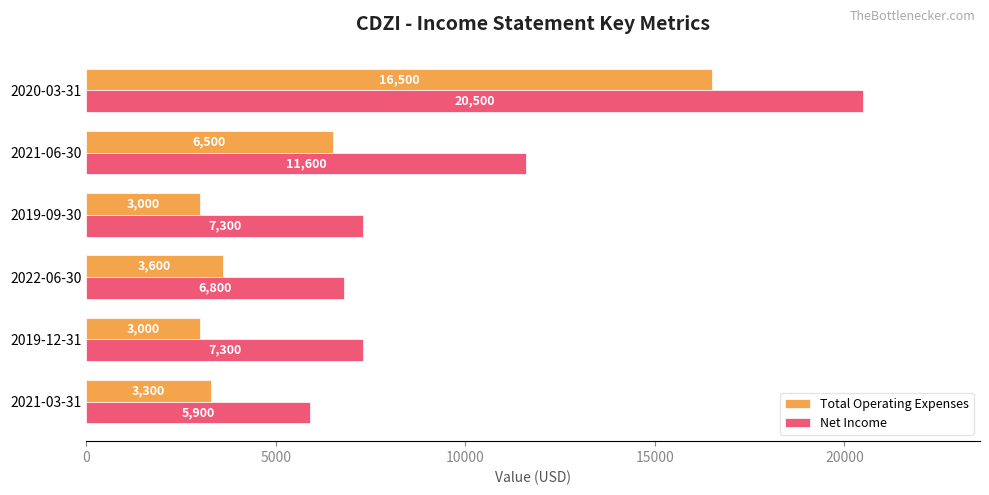

At how many categories does at least one series exceed 7694?

2